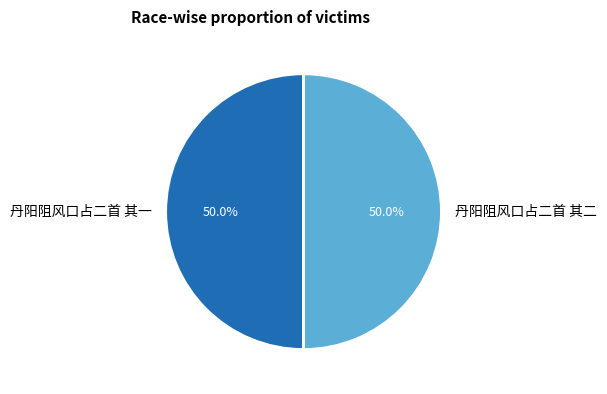

Approximately how many times larger is the value at 丹阳阻风口占二首 其一 compared to 丹阳阻风口占二首 其二?

1.0